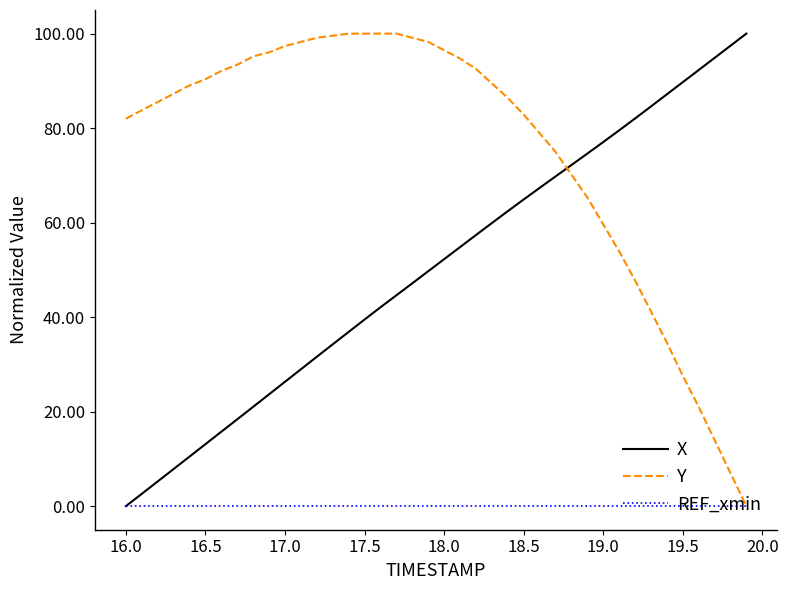

Count the number of categories in the chart.

40